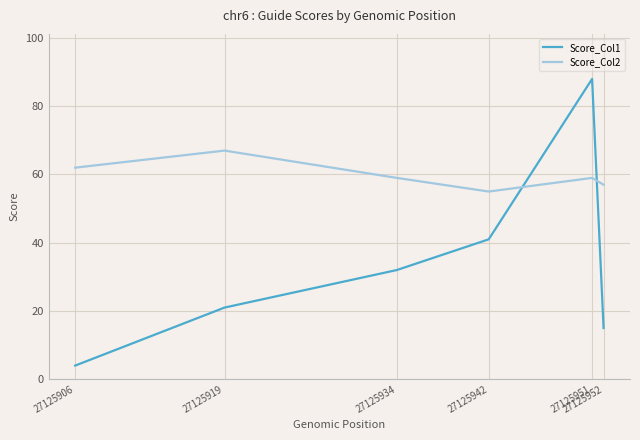

At which label is Score_Col1 closest to 46?

27125942